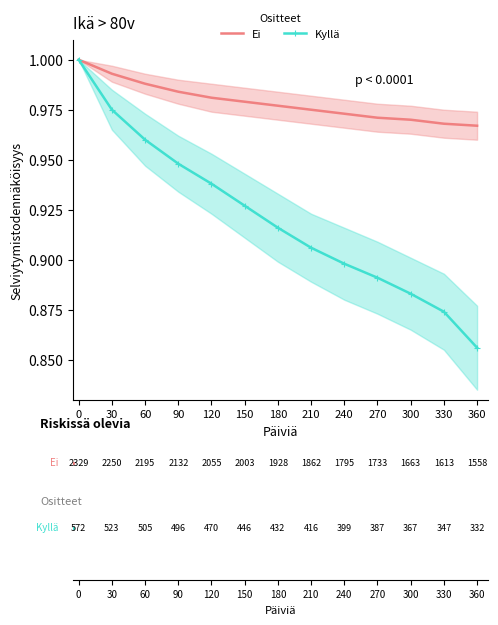

True or false: Ei and Kyllä intersect in this chart.

False